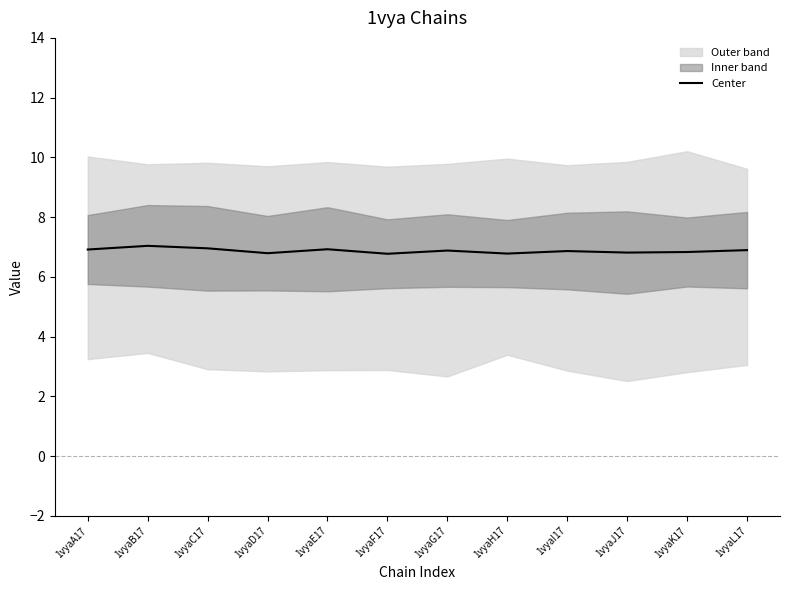

Count the values in the range 6 to 7.

11